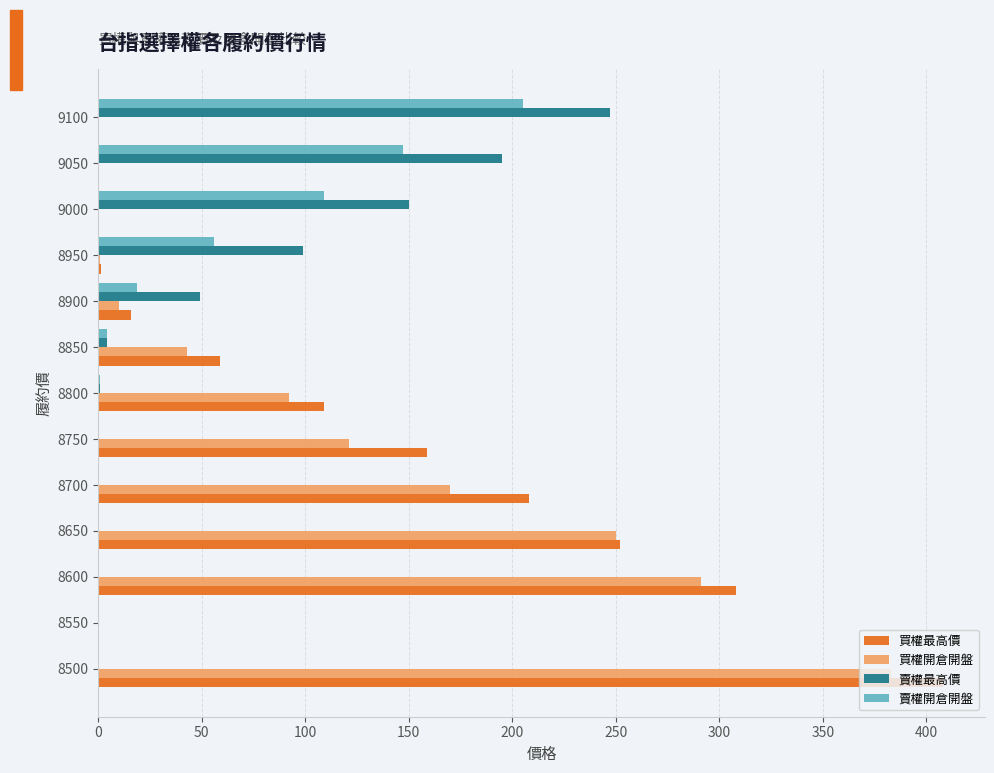

What is the approximate value of 賣權開倉開盤 at 8900?

18.5